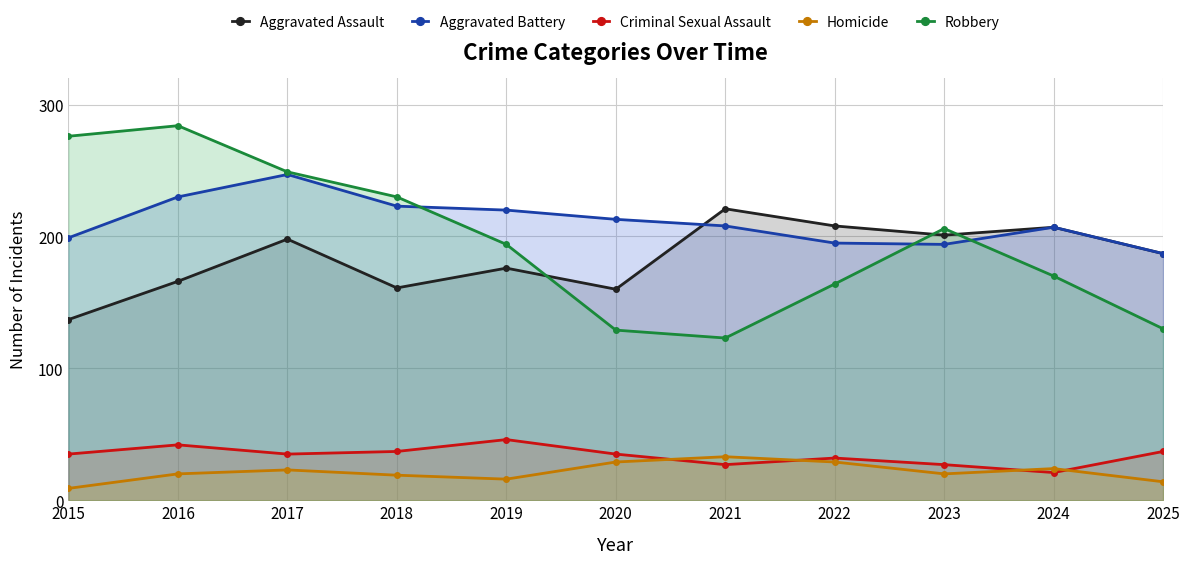

What is the highest value of the Robbery series?

284